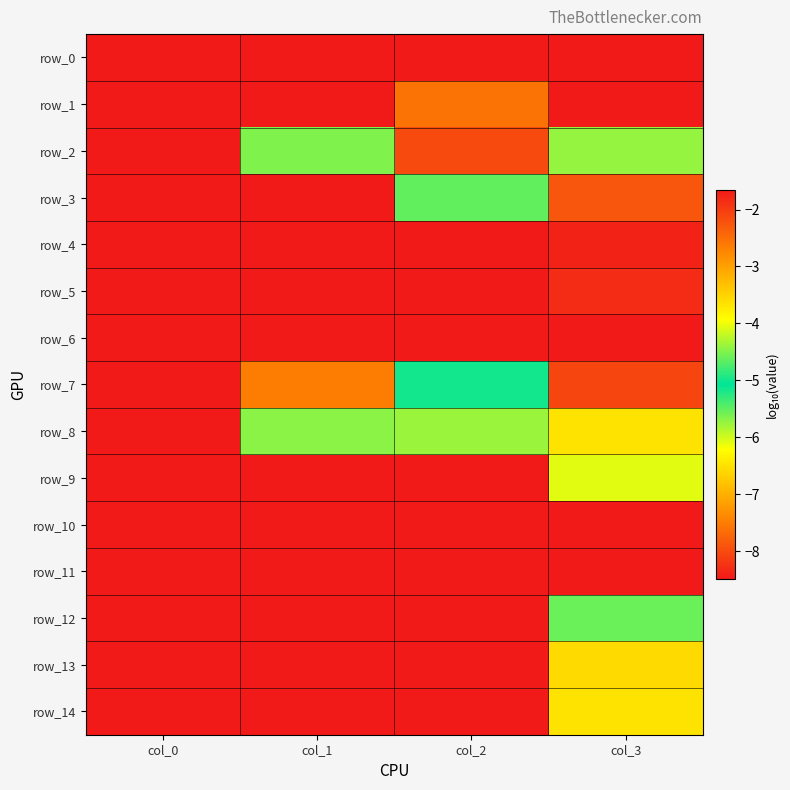

What is the sum of all row_13 values?

-29.0